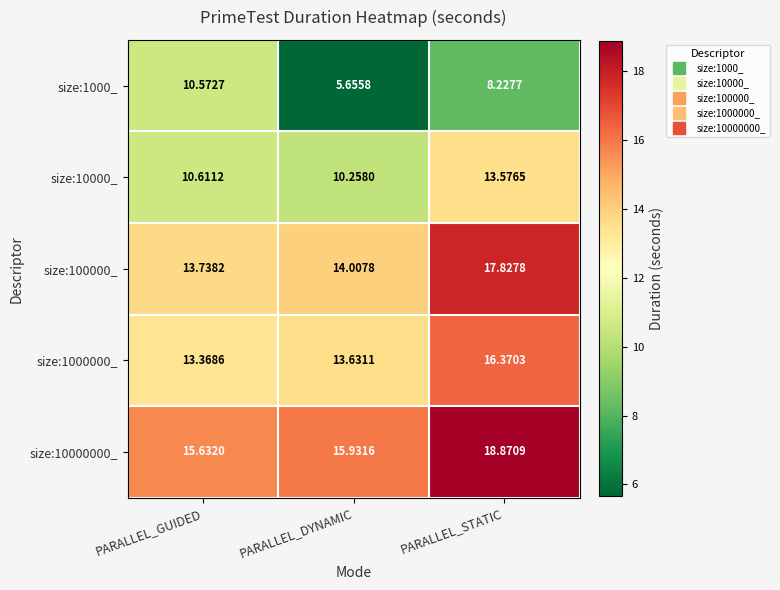

Rank the categories by size:100000_ value from lowest to highest.

PARALLEL_GUIDED, PARALLEL_DYNAMIC, PARALLEL_STATIC